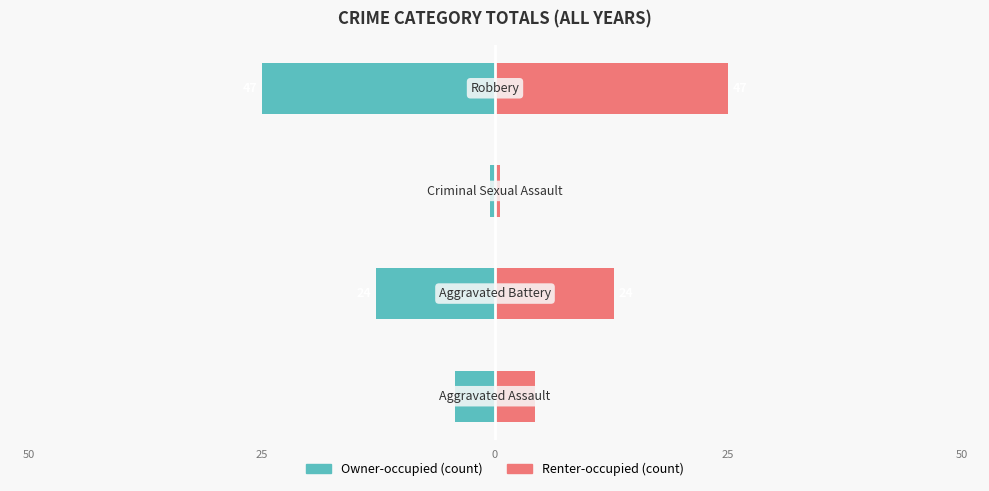

Reading left to right, list all the values displayed in this chart.

Owner-occupied: 50=-4.3	25=-12.8	0=-0.5	25=-25.0
Renter-occupied: 50=4.3	25=12.8	0=0.5	25=25.0